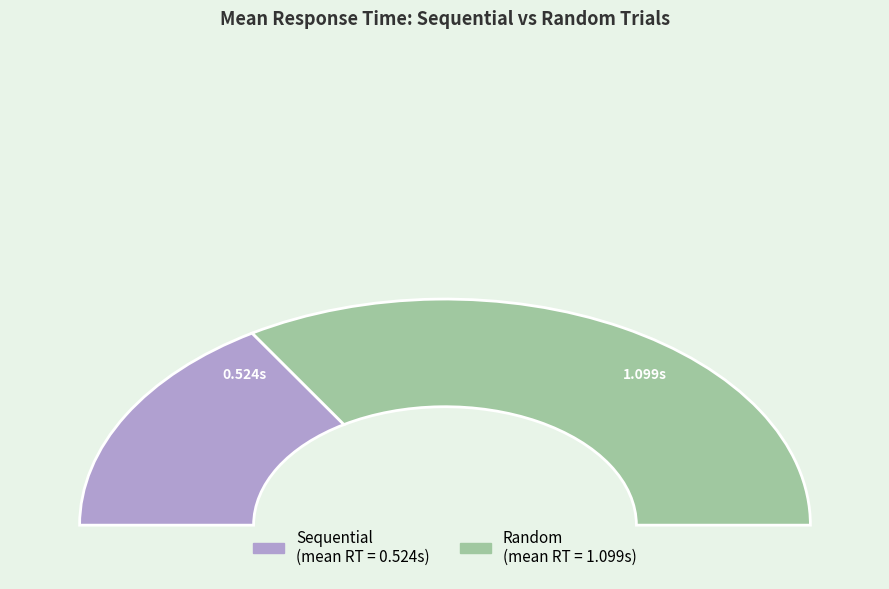

What is the smallest slice in the pie chart?

Sequential